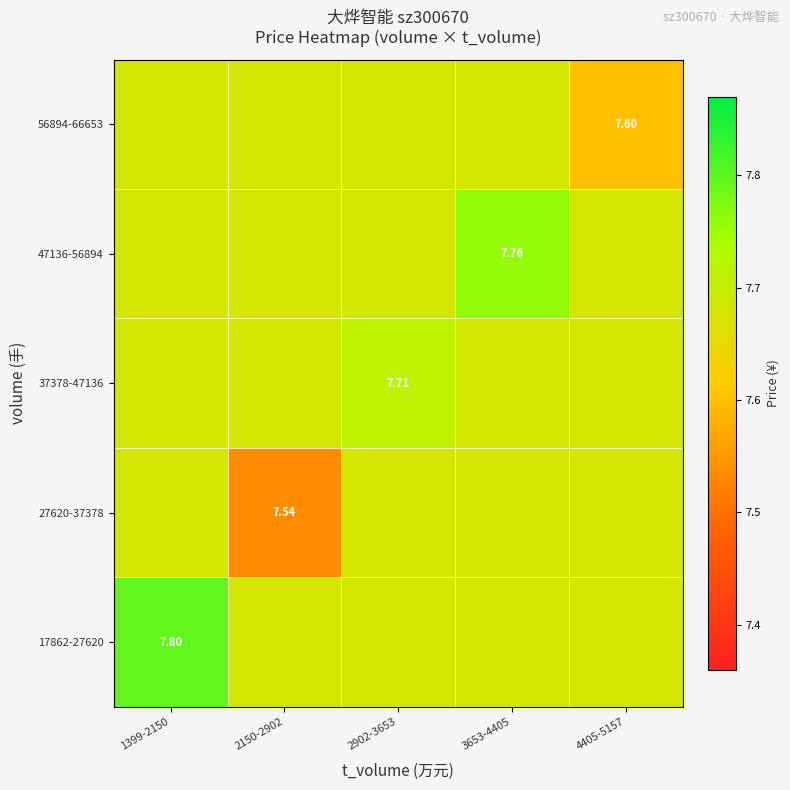

What is the sum of the 37378-47136 values at 4405-5157 and 3653-4405?

15.4